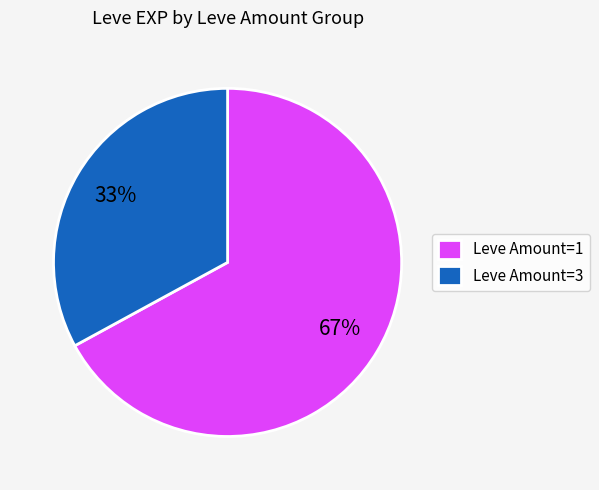

Does any single category account for the majority?

Yes